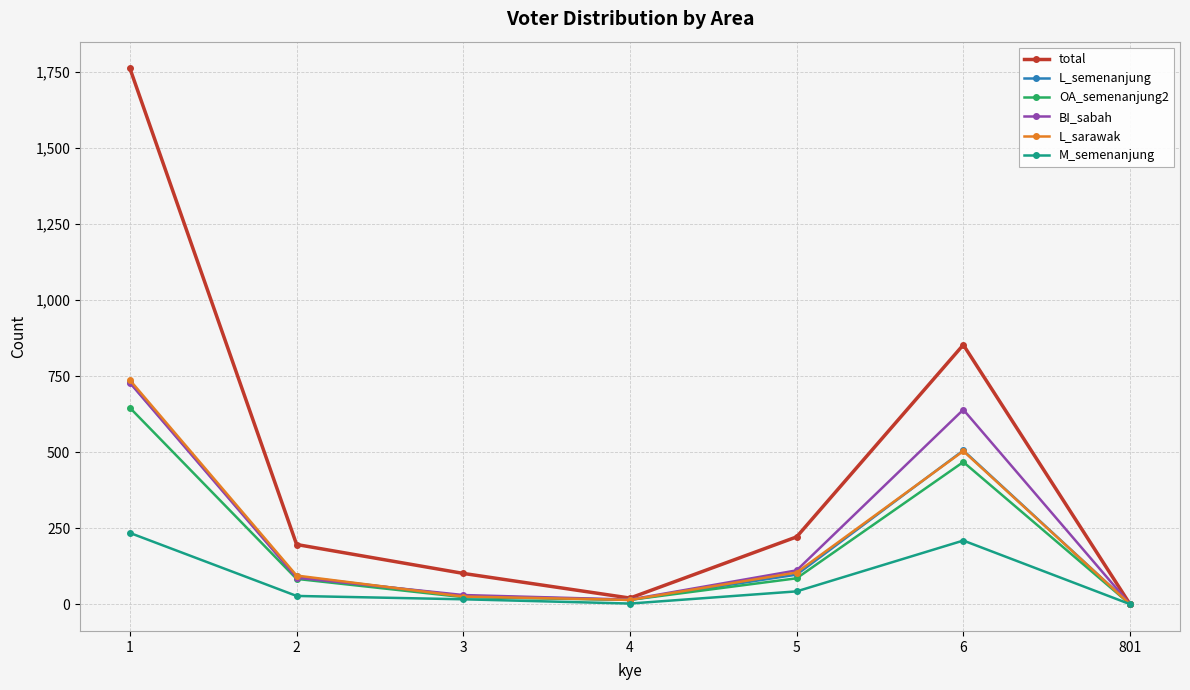

The L_semenanjung series shows 28 at 3. True or false?

True